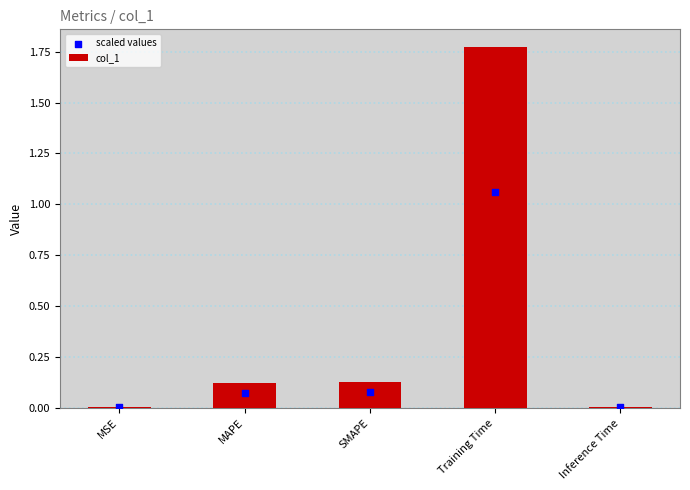

Which series has the largest total across all categories?

col_1